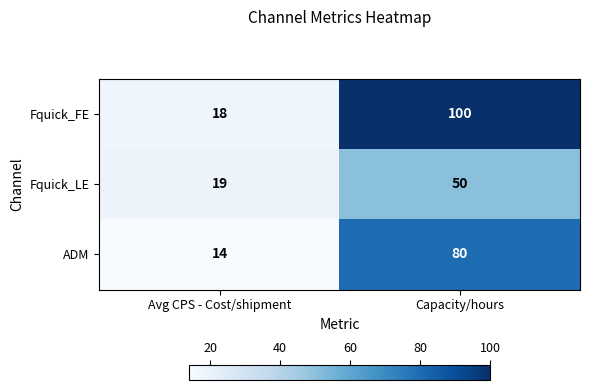

Is the value of ADM at Avg CPS - Cost/shipment greater than the value of Fquick_LE at Avg CPS - Cost/shipment?

No